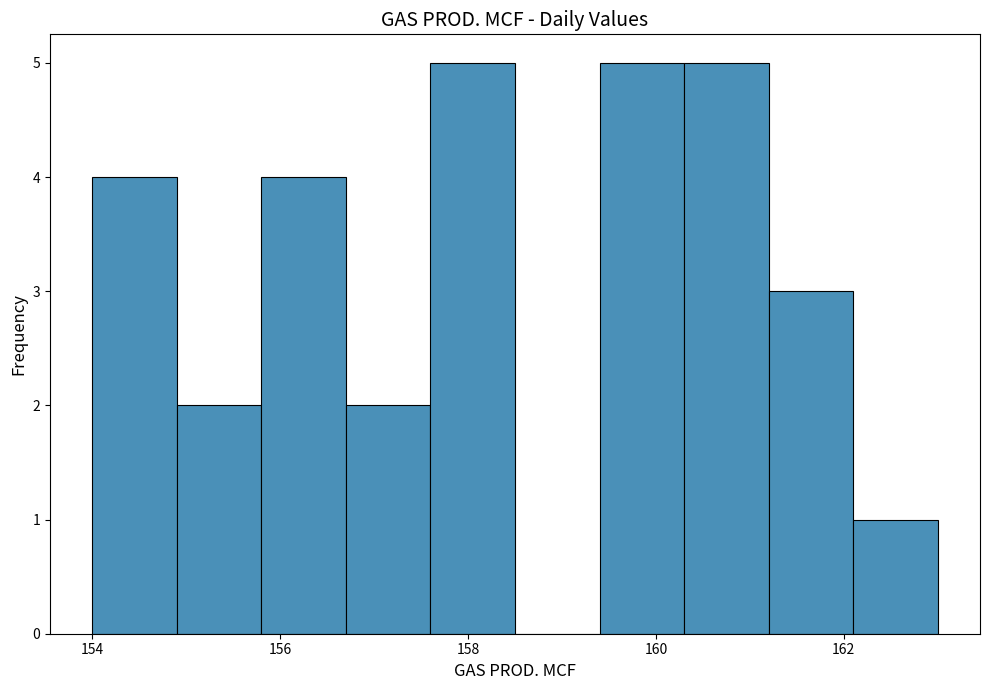

Reading left to right, transcribe this chart: for each bar, give the range it covers on the x-axis and its height. Neither the bar edges nor the heights are printed on the chart, so give them approximately, as read against the axes.

154.0 to 154.9: 4
154.9 to 155.8: 2
155.8 to 156.7: 4
156.7 to 157.6: 2
157.6 to 158.5: 5
158.5 to 159.4: 0
159.4 to 160.3: 5
160.3 to 161.2: 5
161.2 to 162.1: 3
162.1 to 163.0: 1